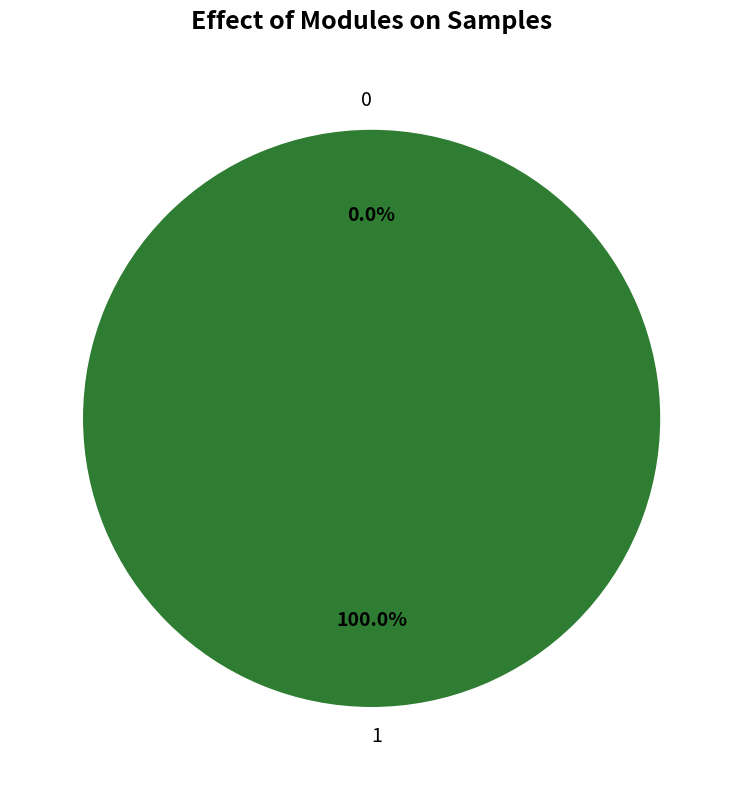

True or false: 0 accounts for 0% of the total.

True